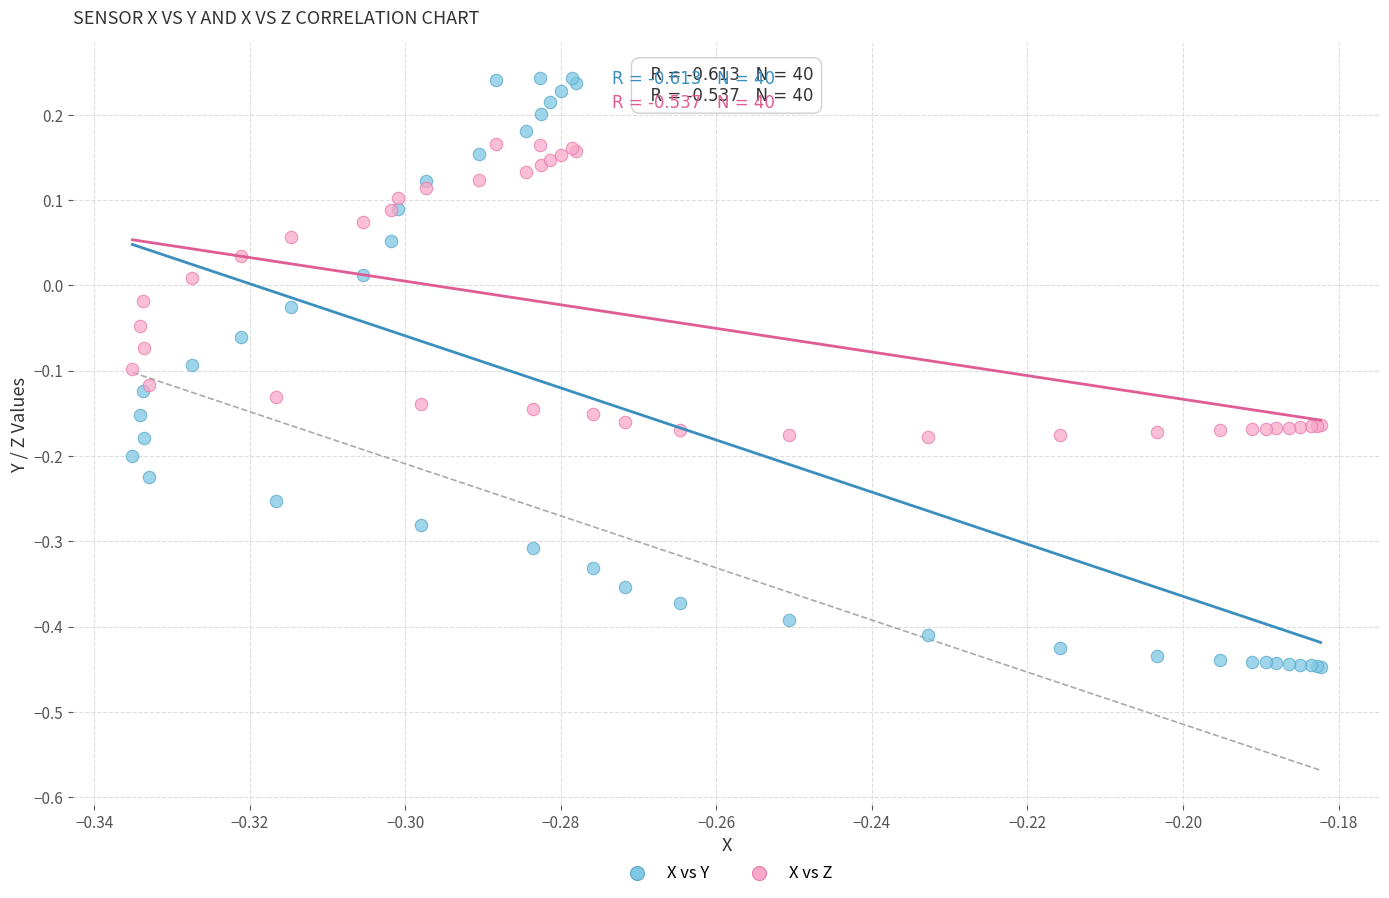

Which series has the largest Y range (max minus min)?

X vs Y